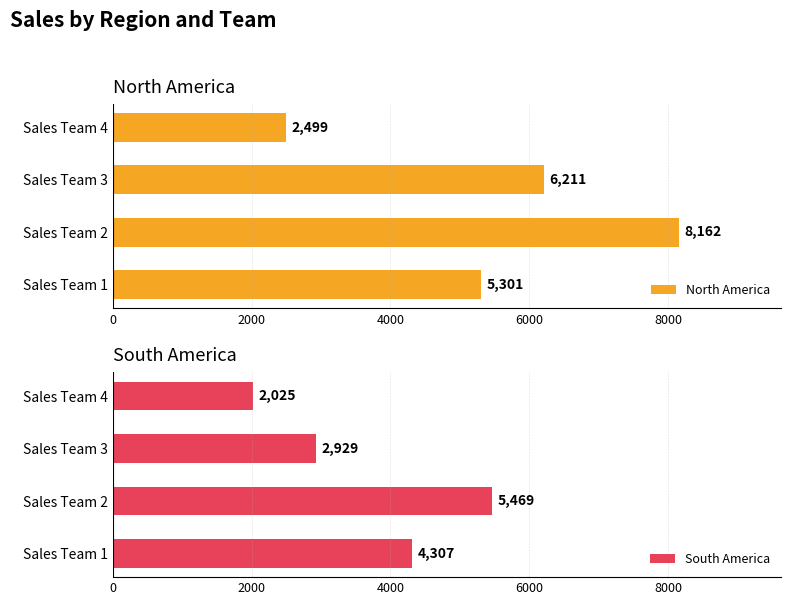

Is it true that North America equals 2499 at Sales Team 4?

True